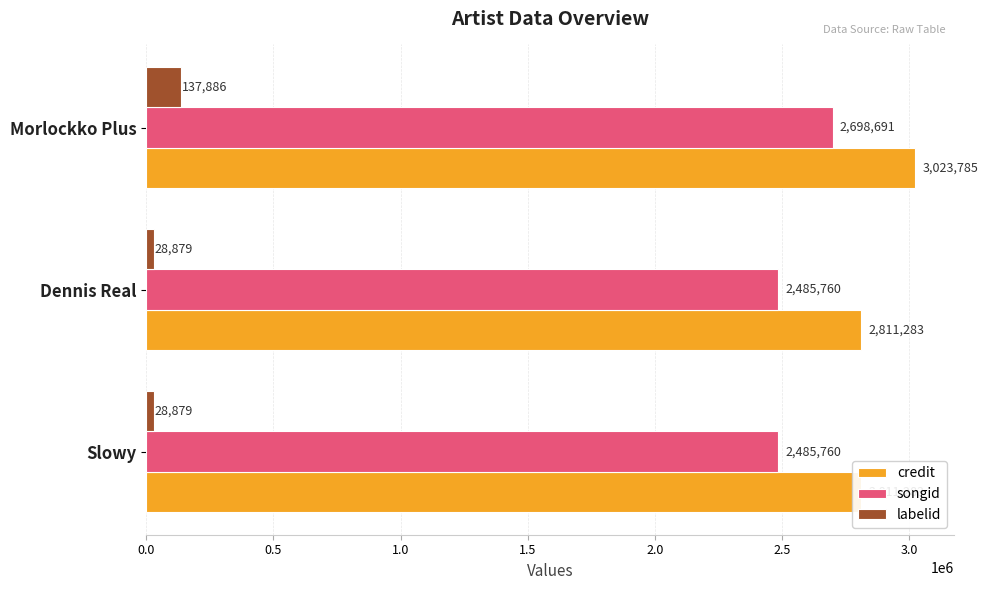

What position from the right is Slowy?

3